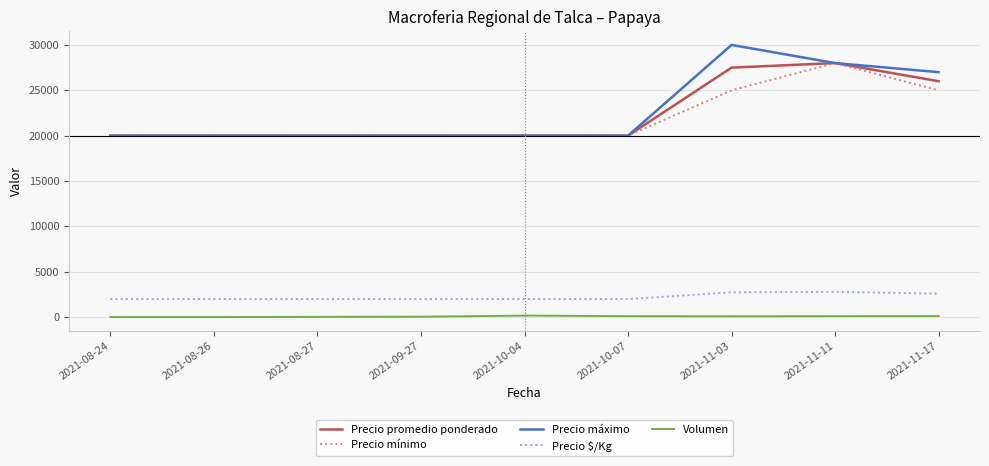

The Precio máximo series shows 20000 at 2021-08-24. True or false?

True